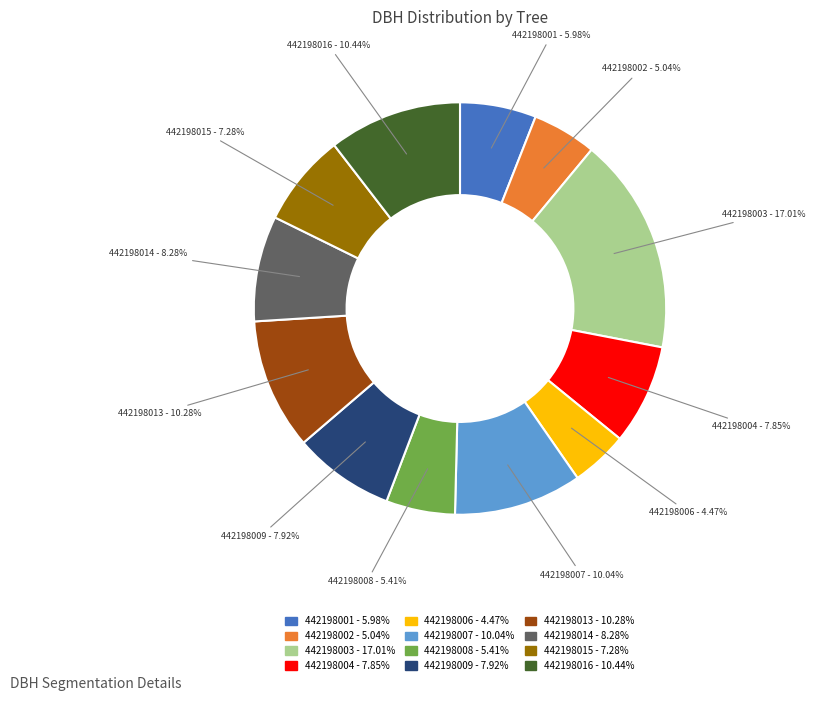

What percentage is the 442198002 slice, to the nearest percent?

5%